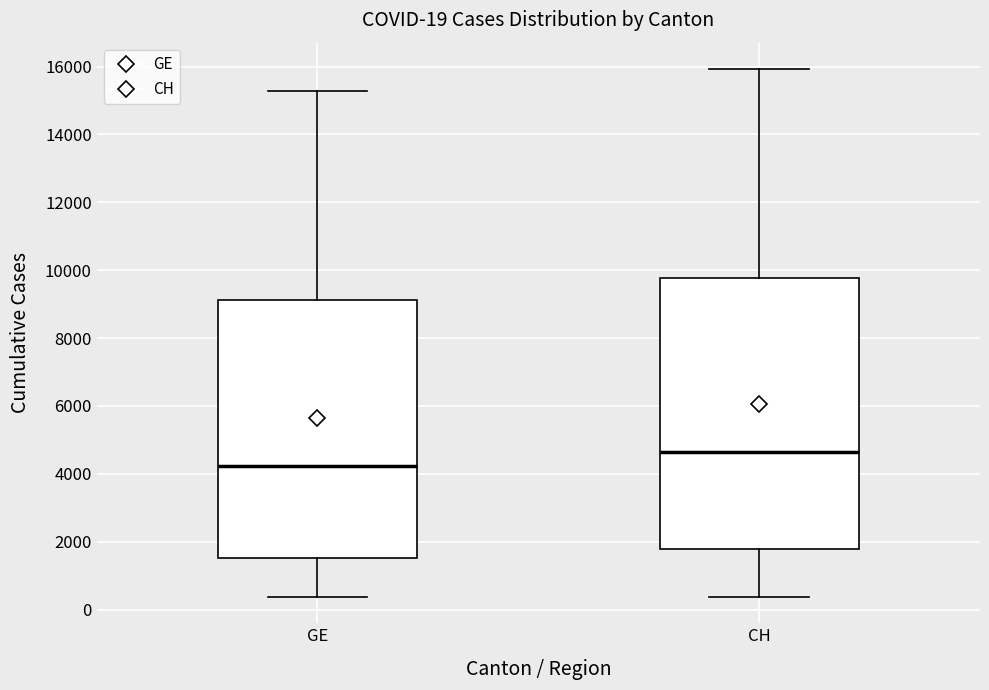

Which box has the highest median line?

CH